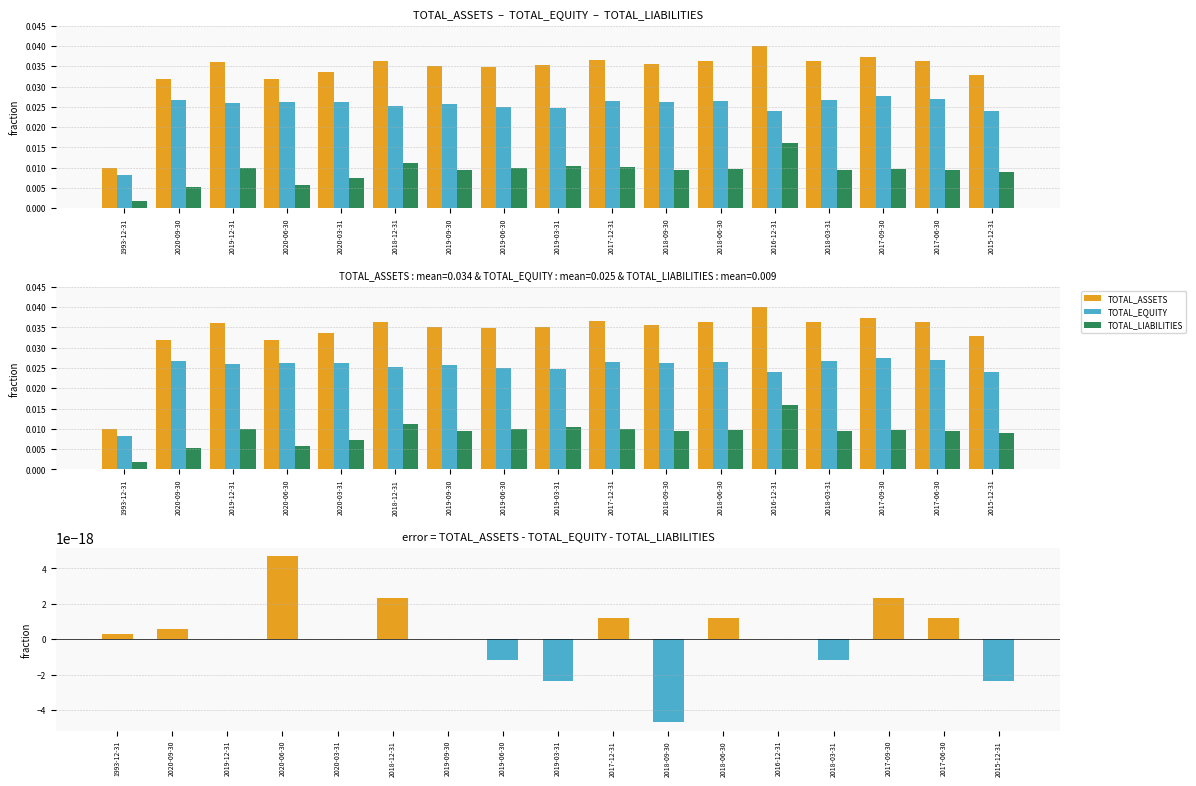

Rank the series at 2020-06-30 from highest to lowest value.

TOTAL_ASSETS, TOTAL_EQUITY, TOTAL_LIABILITIES